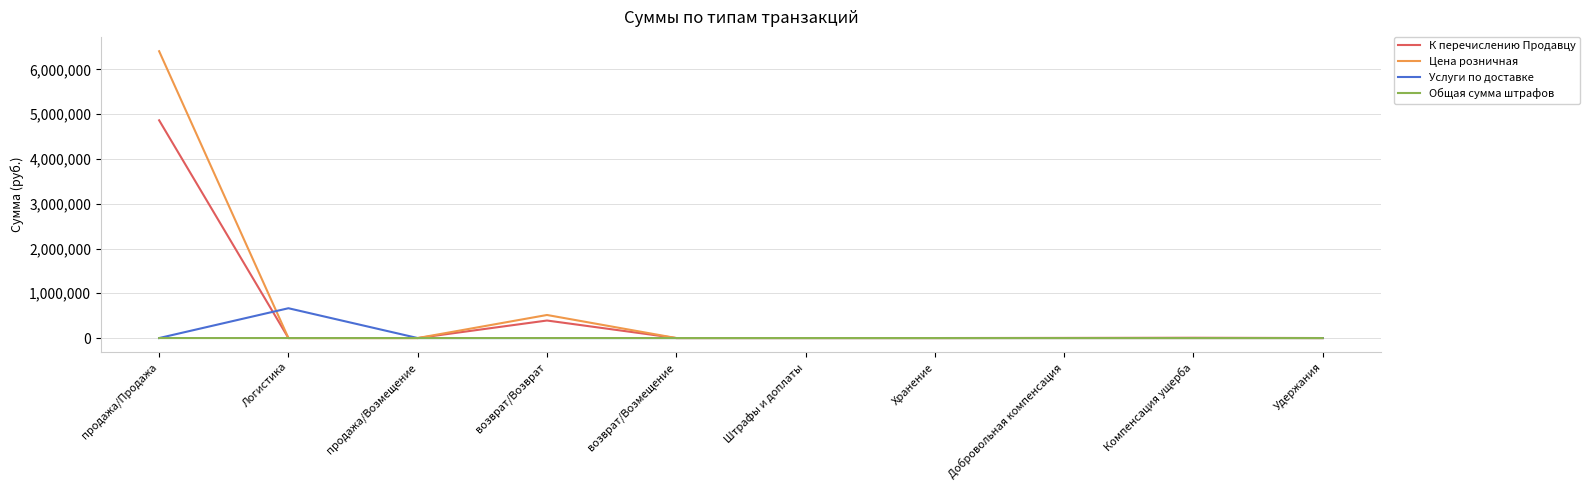

At which category does Цена розничная reach its first local peak?

возврат/Возврат